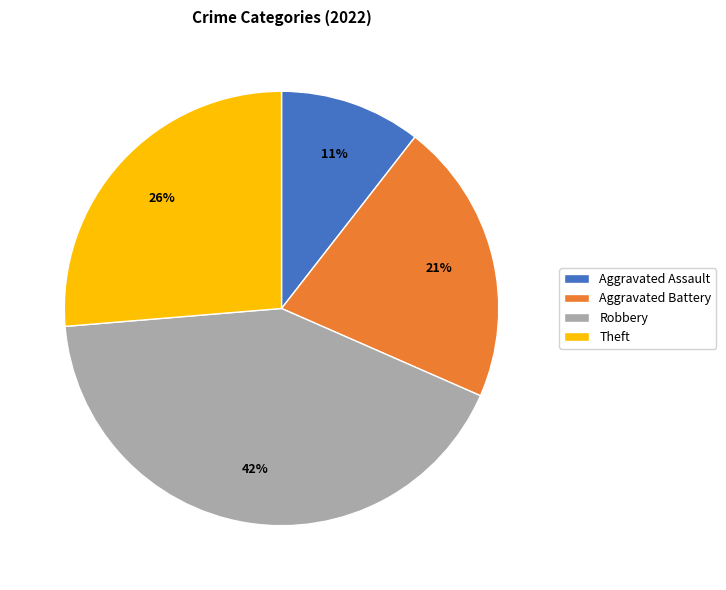

Which slice is the largest?

Robbery